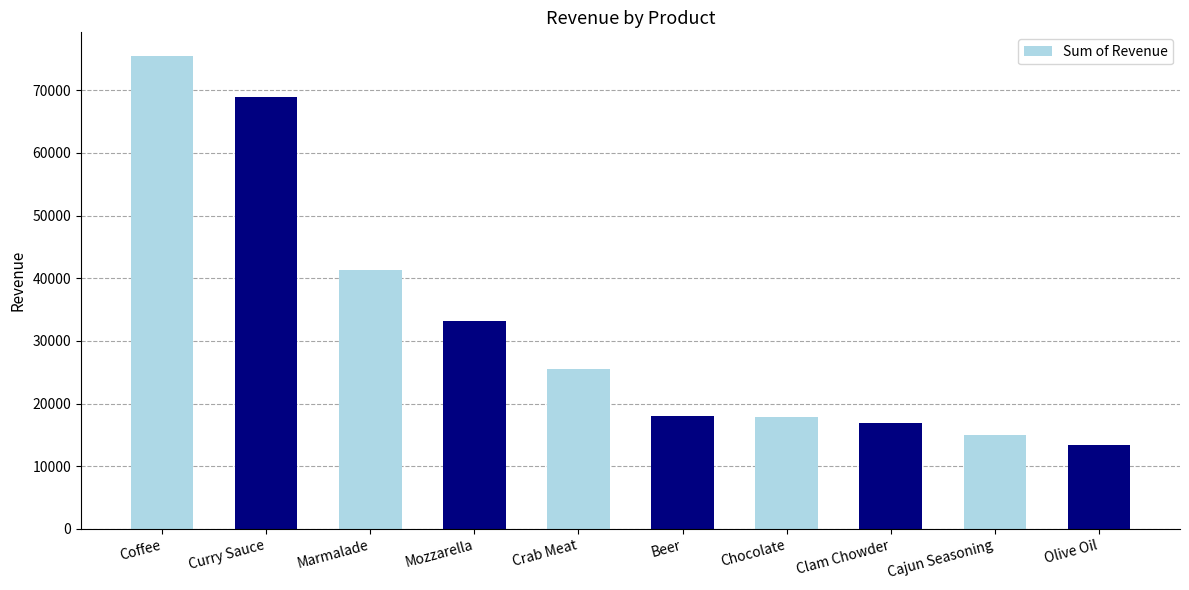

What is the value of the 2nd bar from the left?

69000.0